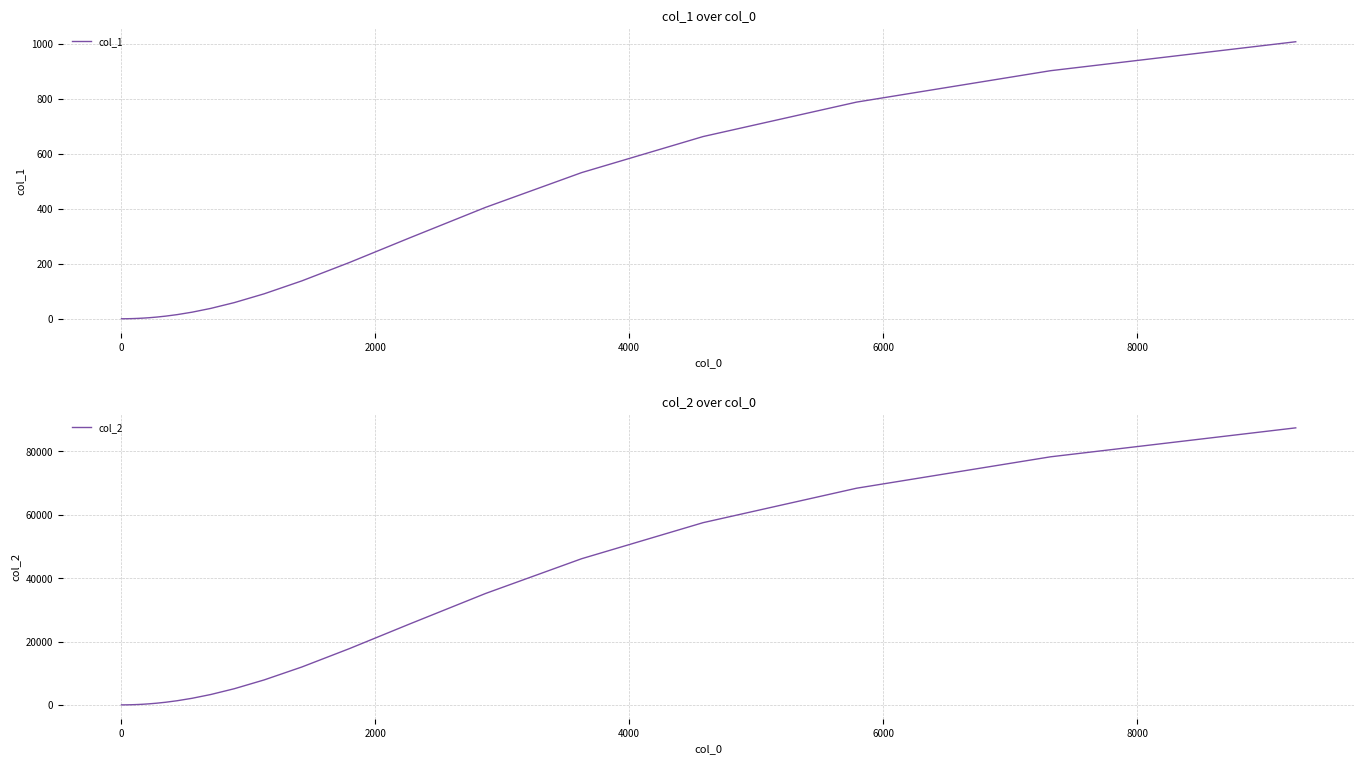

What is the highest value of the col_1 series?

1007.6